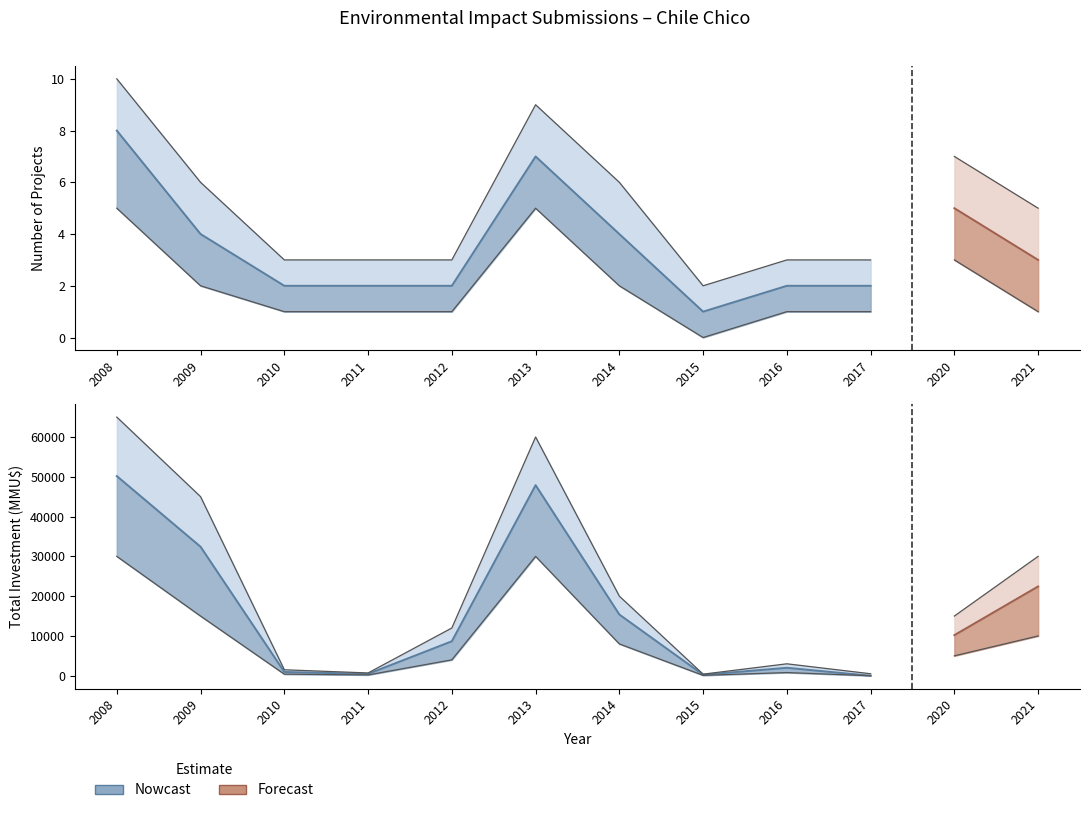

Reading right to left, transcribe all the data shown in this chart.

Count: 2021=3	2020=5	2017=2	2016=2	2015=1	2014=4	2013=7	2012=2	2011=2	2010=2	2009=4	2008=8
Total_Investment: 2021=22446	2020=10206	2017=0	2016=2000	2015=250	2014=15383	2013=47900	2012=8665	2011=469	2010=950	2009=32415	2008=50180